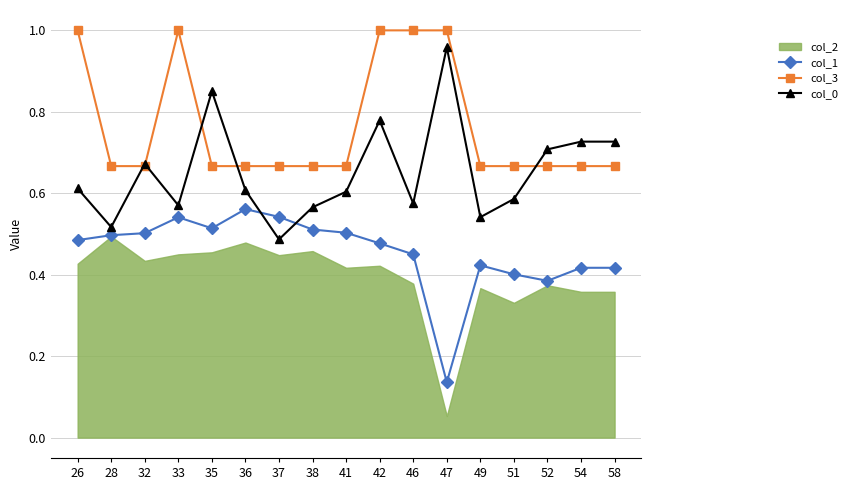

At which label is col_0 closest to 0?

37